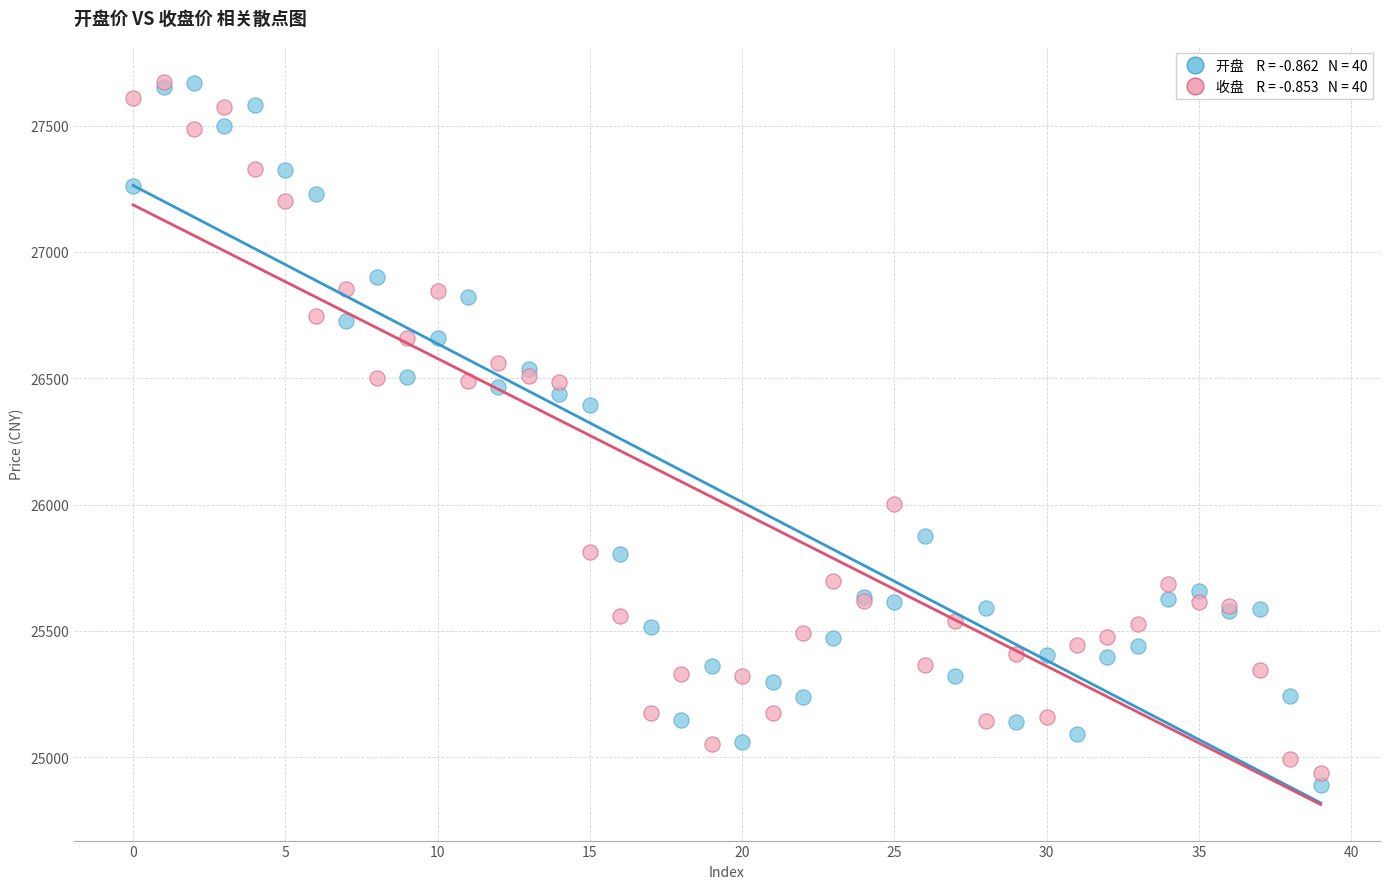

Across all series, what Y value is closest to 26280?

26393.2